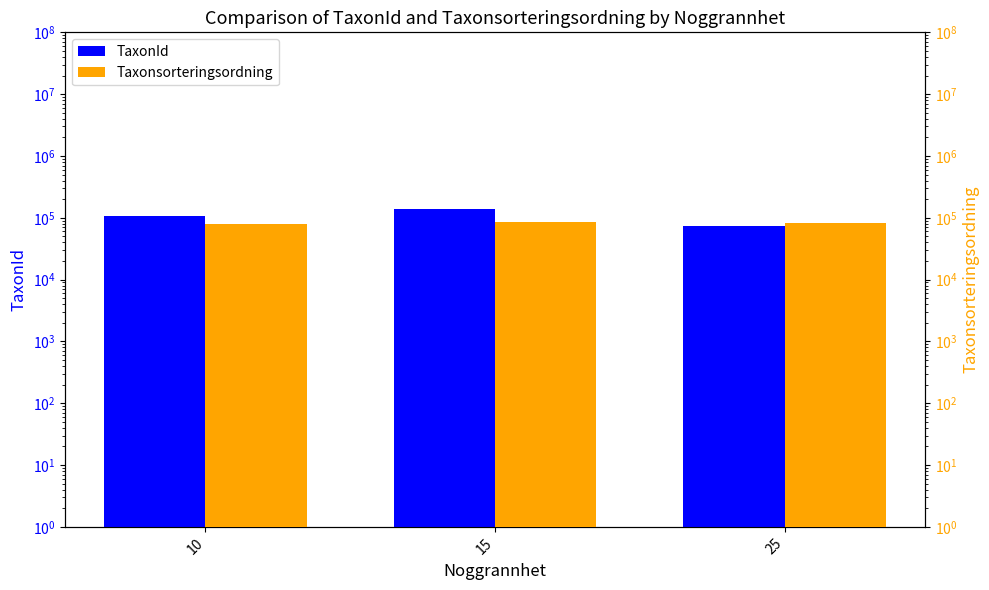

Reading right to left, what are all the values shown in this chart?

TaxonId: 25=72824.8	15=137667.5	10=106477.0
Taxonsorteringsordning: 25=81673.8	15=87062.8	10=79405.8